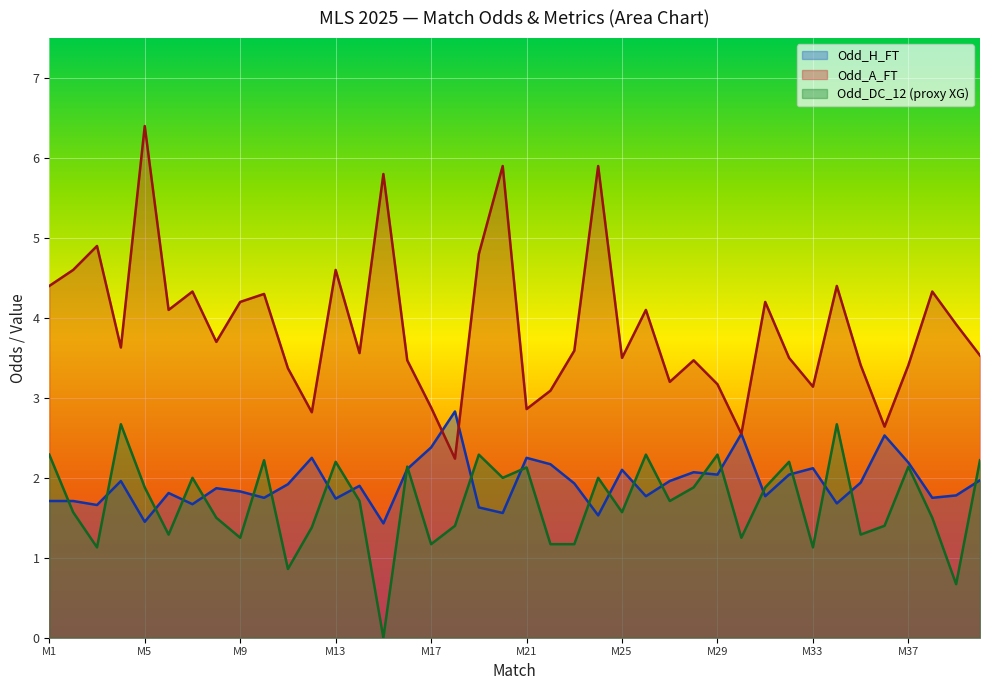

Which series has the largest range (max minus min)?

Odd_A_FT